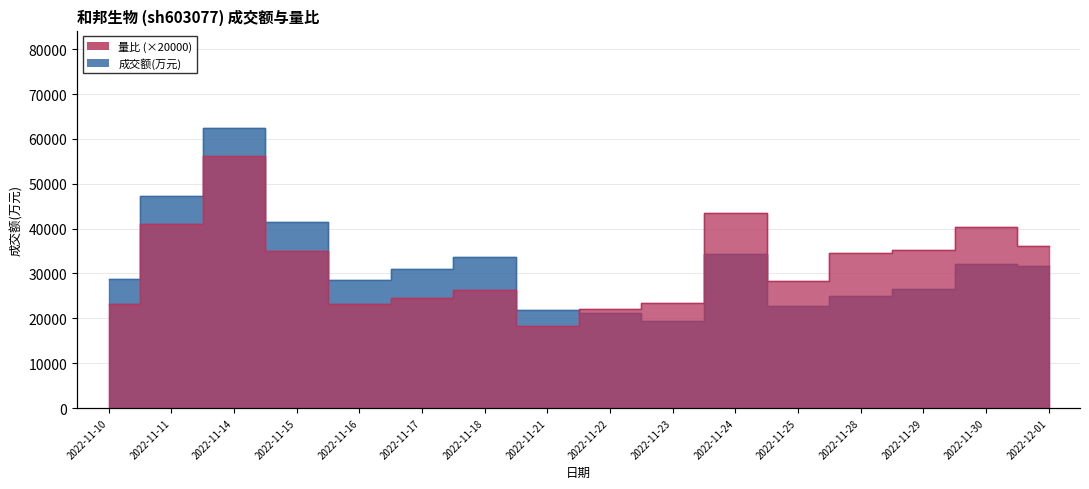

At 2022-11-16, list the series in order from largest to smallest.

成交额(万元), 量比